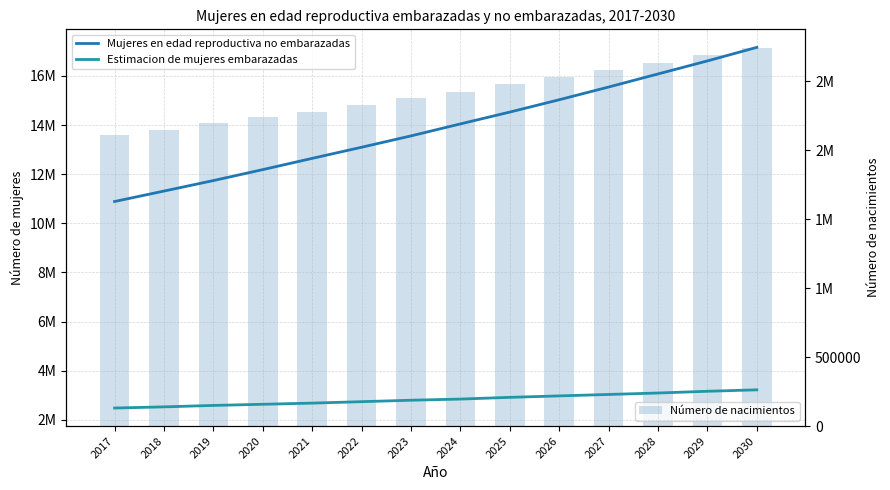

What is the difference between the maximum and minimum values in the Estimacion de mujeres embarazadas series?

740730.3